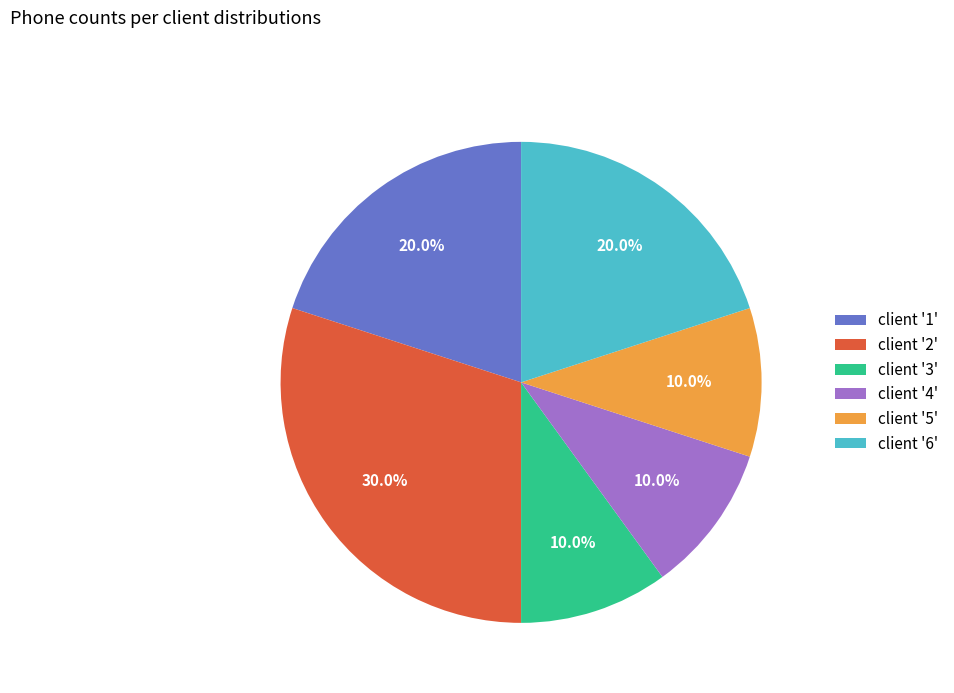

Which slice is the largest?

client '2'